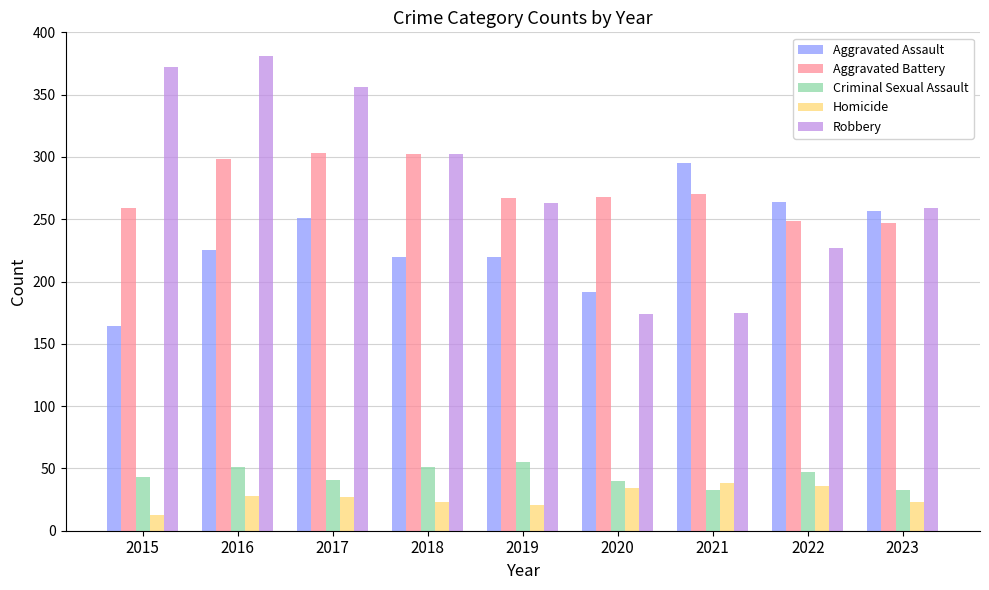

How many bars are there in total?

45